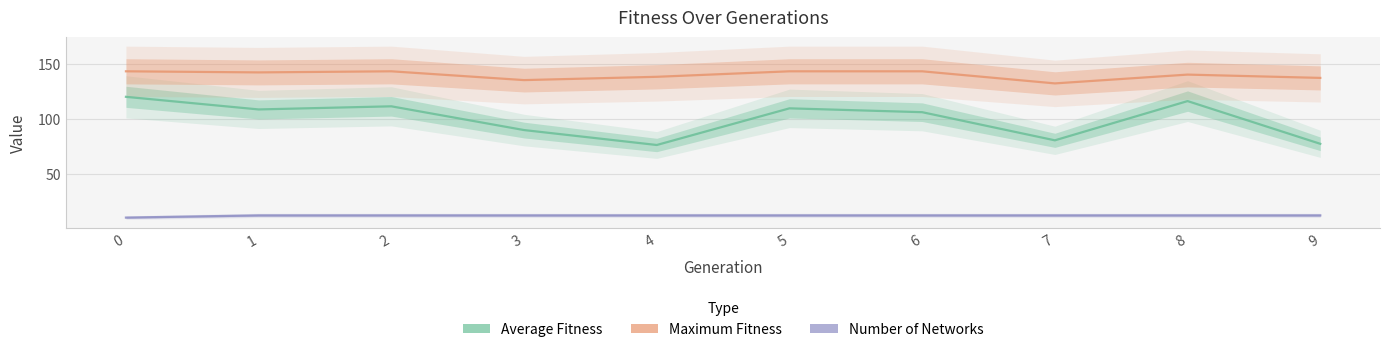

What are all the series names shown in the legend?

Average Fitness, Maximum Fitness, Number of Networks